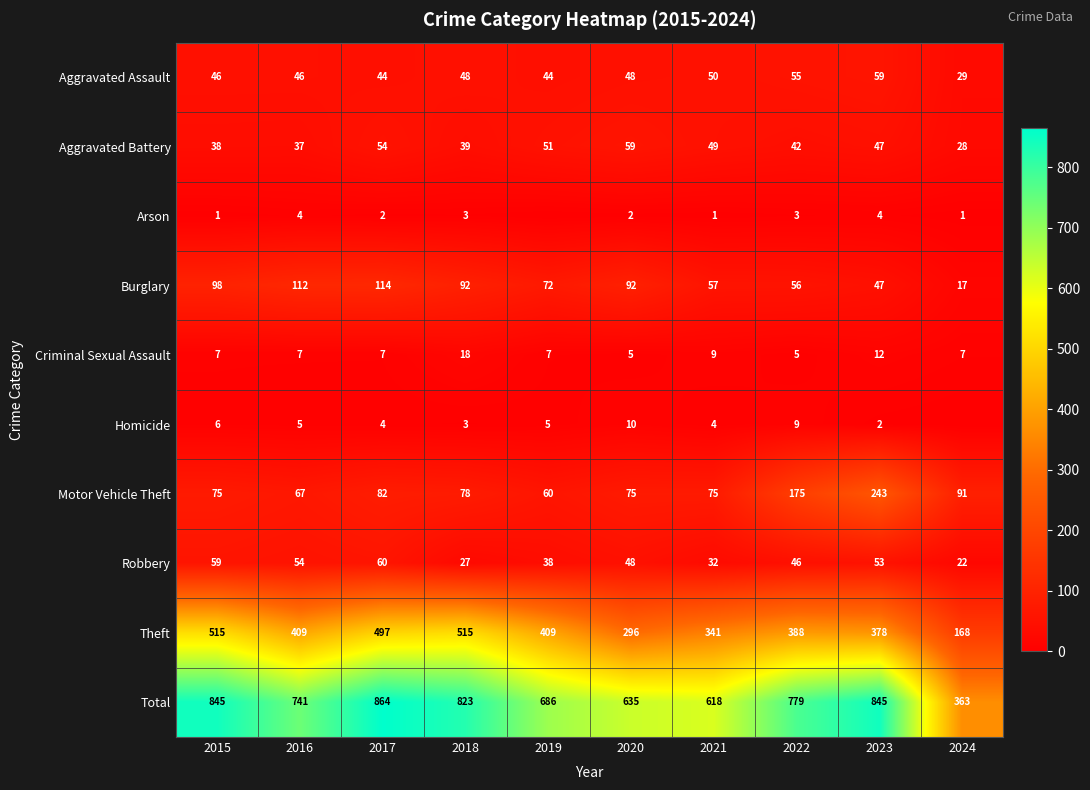

Rank the series at 2022 from lowest to highest value.

Arson, Criminal Sexual Assault, Homicide, Aggravated Battery, Robbery, Aggravated Assault, Burglary, Motor Vehicle Theft, Theft, Total